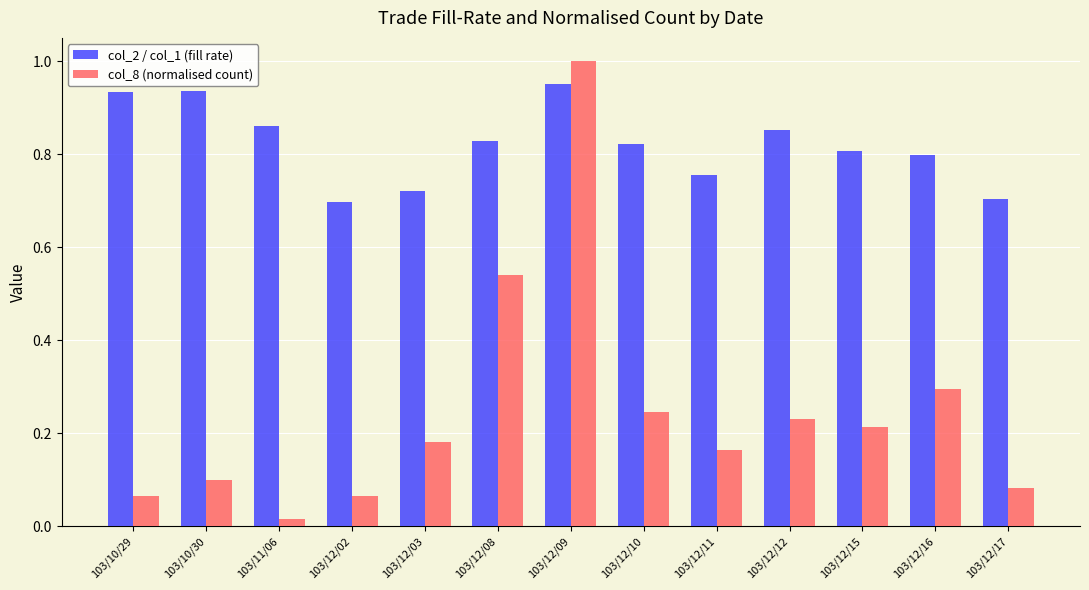

Rank the series by their average value, from highest to lowest.

col_2 / col_1 (fill rate), col_8 (normalised count)